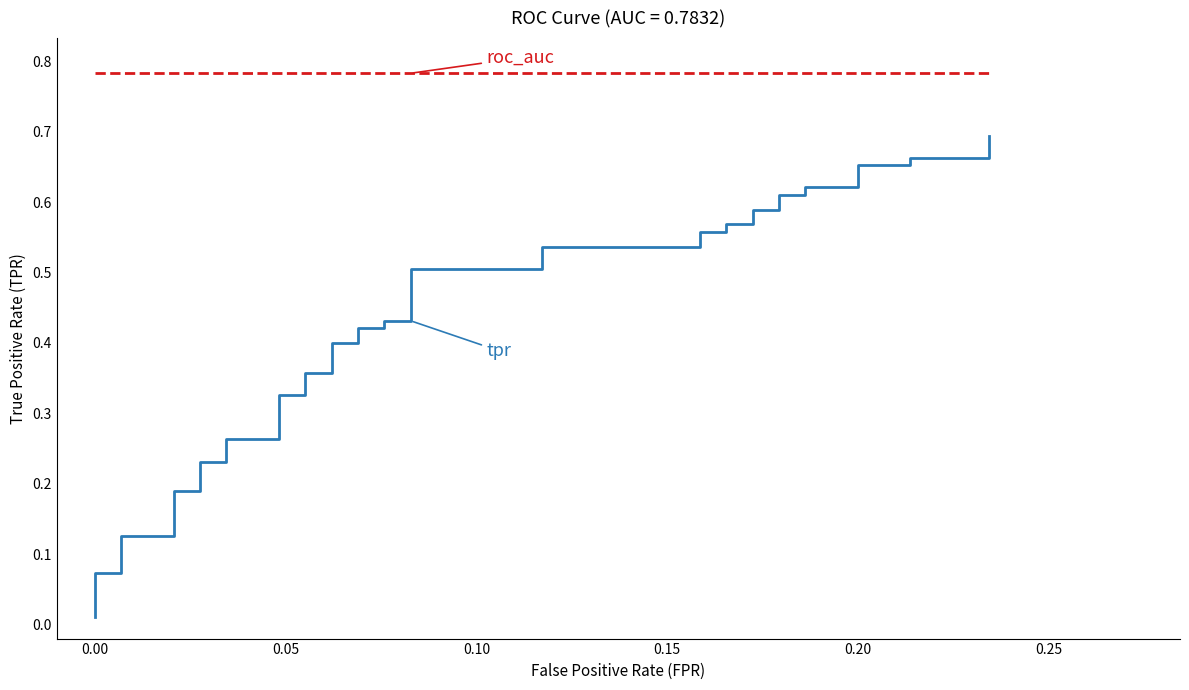

The tpr series shows 0.2 at 27. True or false?

False